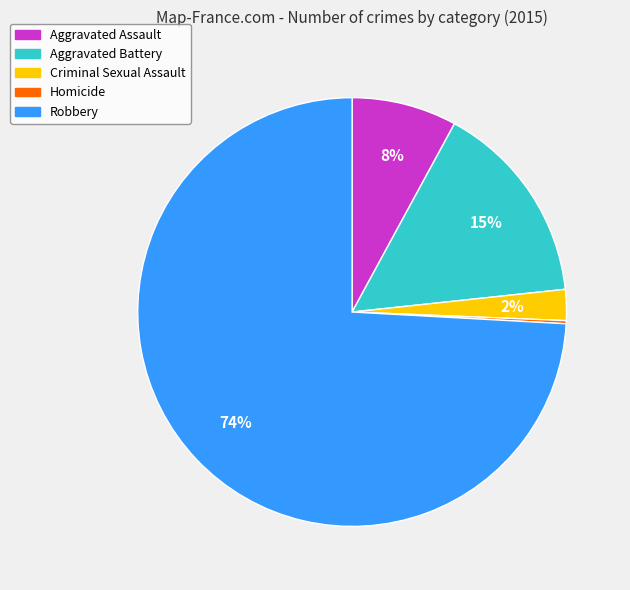

To the nearest percent, what is the average slice percentage?

20%